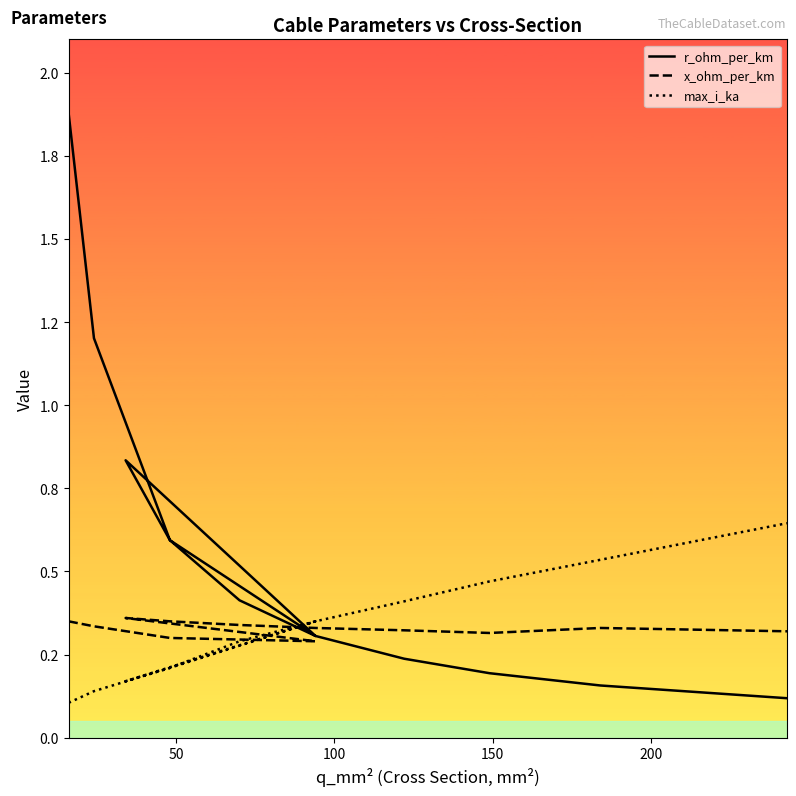

What is the difference between the maximum and minimum values in the max_i_ka series?

0.5